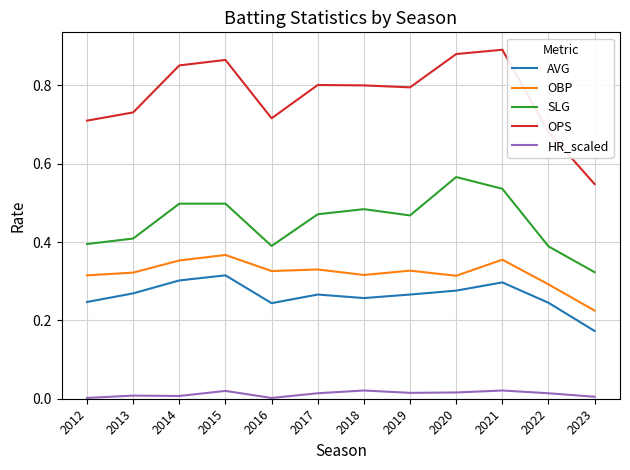

Is the value of HR_scaled at 2014 greater than the value of AVG at 2019?

No